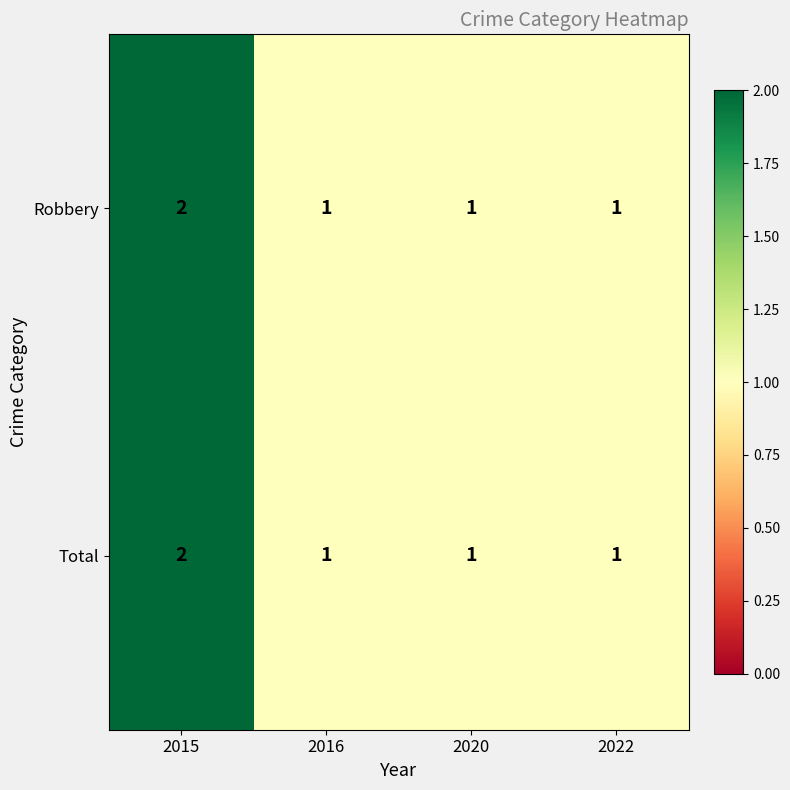

At which category is the sum across all series the highest?

2015